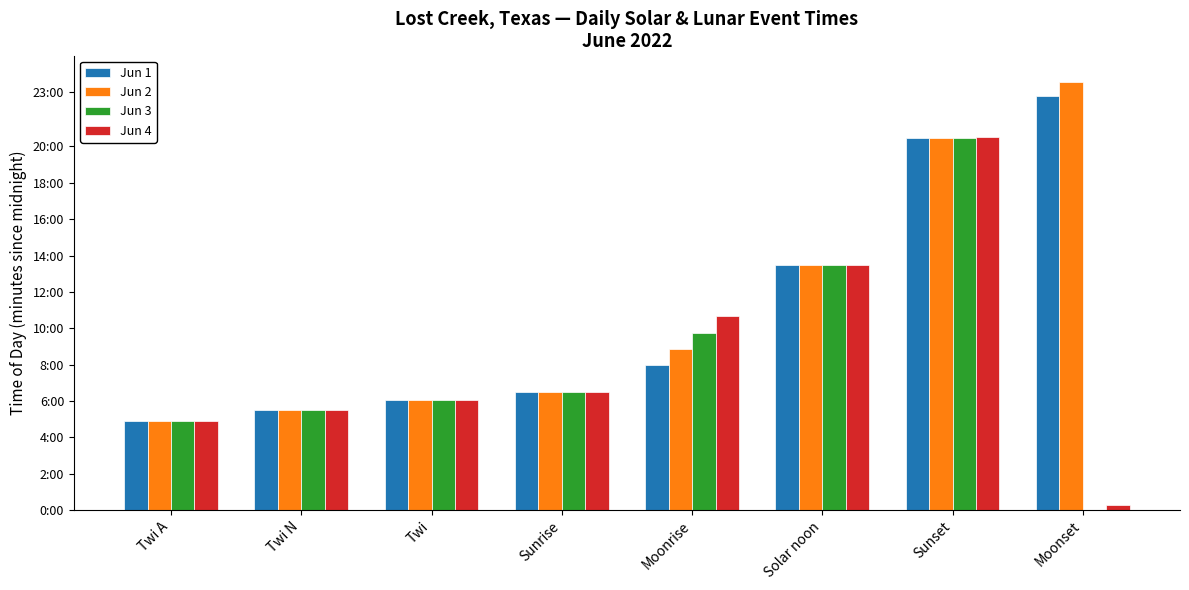

Which category has the highest value across all series?

Moonset